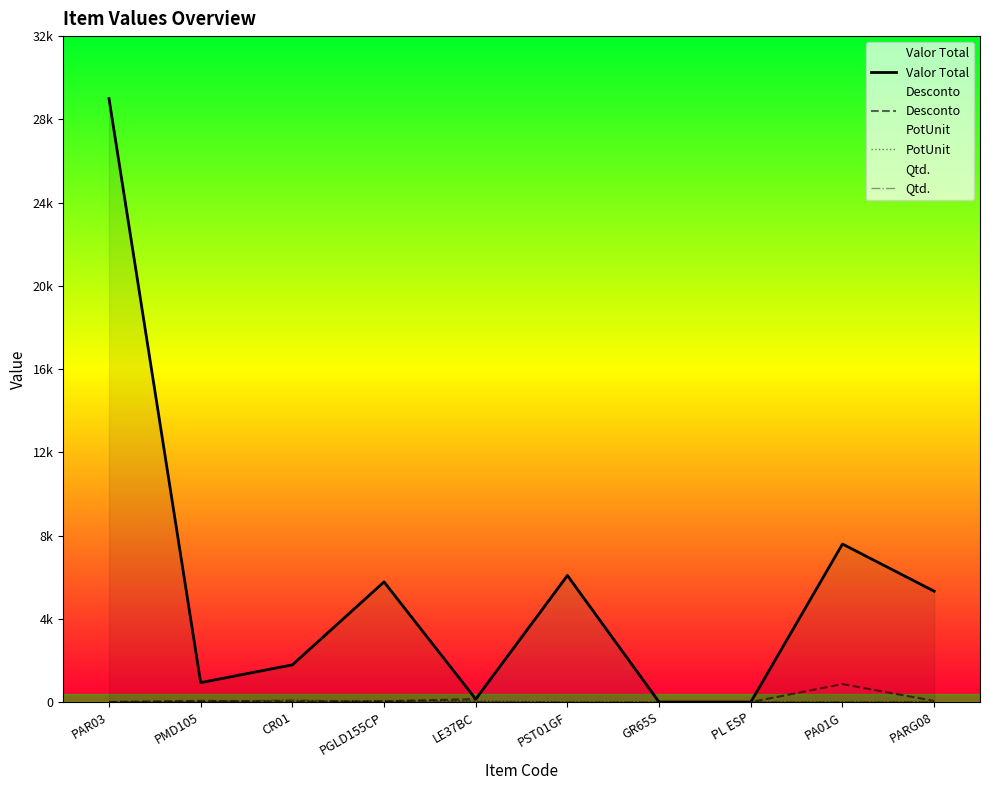

Between PGLD155CP and PST01GF, which series saw the biggest shift?

Desconto